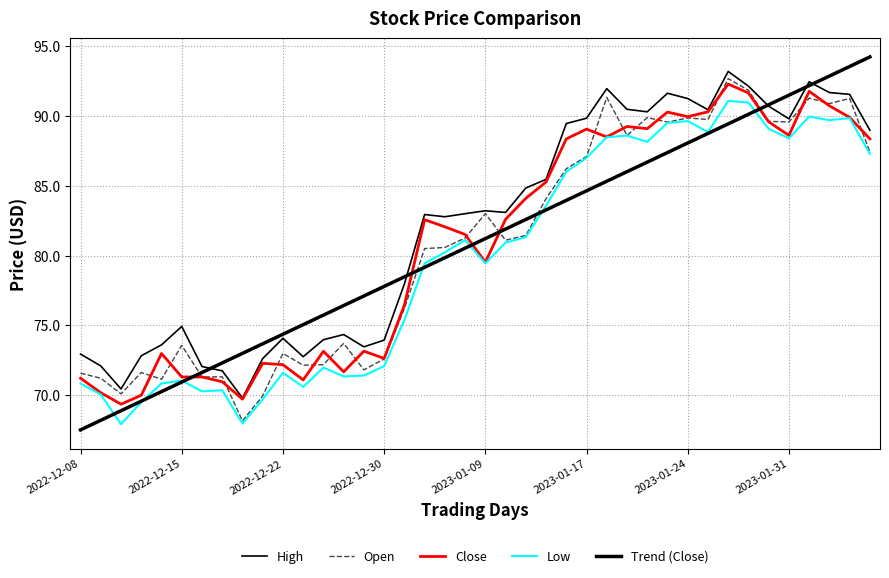

Reading left to right, list all the values displayed in this chart.

High: 72.9	72.1	70.4	72.8	73.6	74.9	72.1	71.7	69.8	72.6	74.1	72.8	74.0	74.3	73.5	73.9	78.0	82.9	82.8	83.0	83.2	83.1	84.8	85.5	89.5	89.8	92.0	90.5	90.3	91.6	91.2	90.4	93.2	92.1	90.7	89.8	92.4	91.7	91.6	89.0
Open: 71.6	71.2	70.1	71.6	71.1	73.6	71.3	71.3	68.2	69.9	73.0	72.1	72.2	73.7	71.8	72.6	76.2	80.5	80.6	81.3	83.0	81.1	81.4	84.1	86.2	87.1	91.3	88.6	89.9	89.6	89.9	89.8	92.7	91.8	89.6	89.6	91.3	90.9	91.3	87.4
Close: 71.2	70.2	69.3	70.0	73.0	71.3	71.3	71.0	69.7	72.3	72.2	71.1	73.1	71.7	73.2	72.6	76.4	82.6	82.1	81.5	79.5	82.6	84.1	85.3	88.4	89.1	88.5	89.2	89.1	90.3	89.9	90.3	92.3	91.7	89.6	88.6	91.8	90.7	89.9	88.4
Low: 70.8	70.0	67.9	69.5	70.8	71.0	70.3	70.3	68.0	69.7	71.6	70.6	72.0	71.3	71.4	72.1	75.4	79.4	80.2	81.1	79.4	80.9	81.3	83.6	86.0	87.0	88.5	88.6	88.2	89.5	89.6	88.8	91.1	91.0	89.1	88.4	90.0	89.7	89.8	87.3
Trend (Close): 67.5	68.2	68.9	69.6	70.3	70.9	71.6	72.3	73.0	73.7	74.4	75.0	75.7	76.4	77.1	77.8	78.5	79.2	79.8	80.5	81.2	81.9	82.6	83.3	84.0	84.6	85.3	86.0	86.7	87.4	88.1	88.8	89.4	90.1	90.8	91.5	92.2	92.9	93.5	94.2